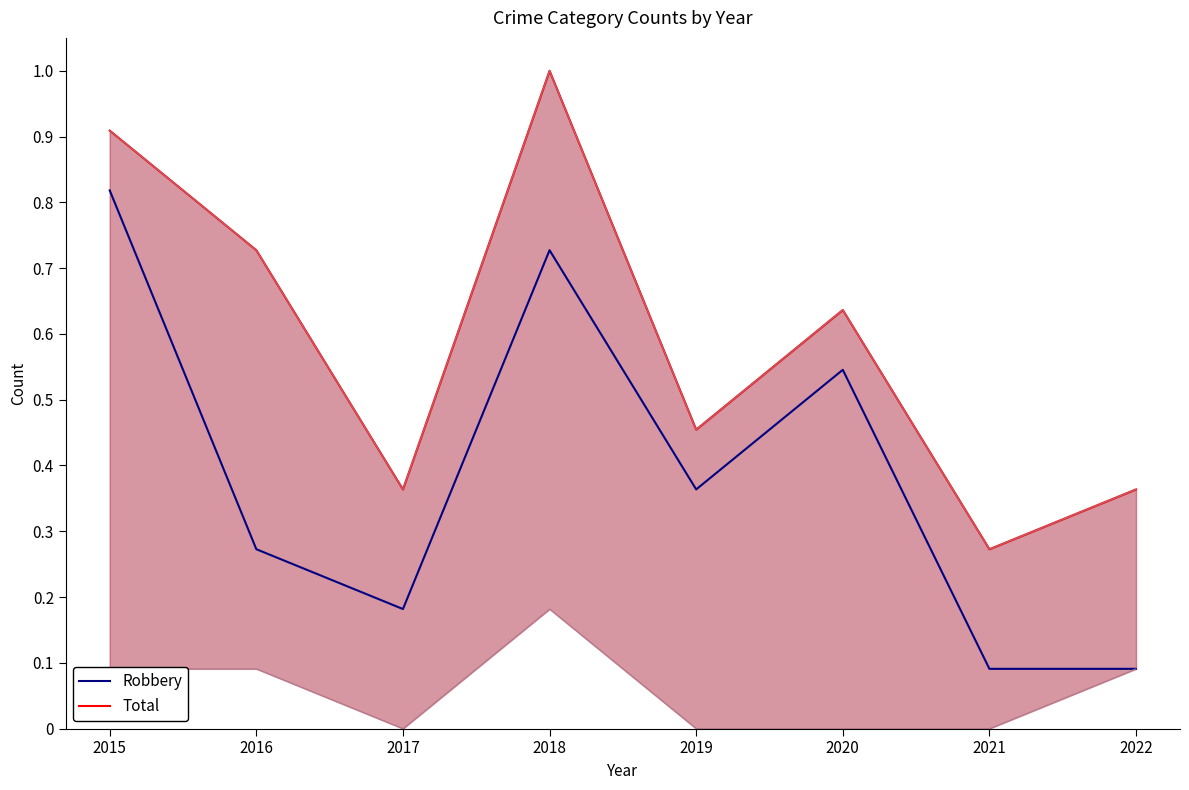

How many interior local valleys does the Robbery series have?

2